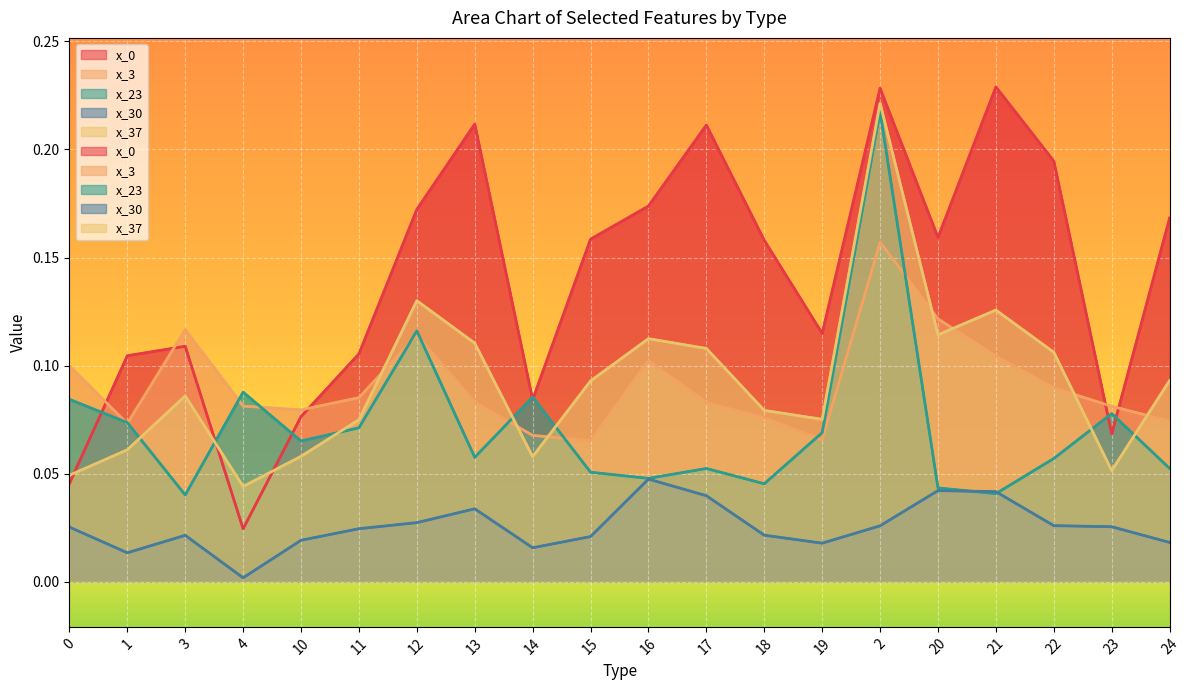

What position from the left is 18?

13